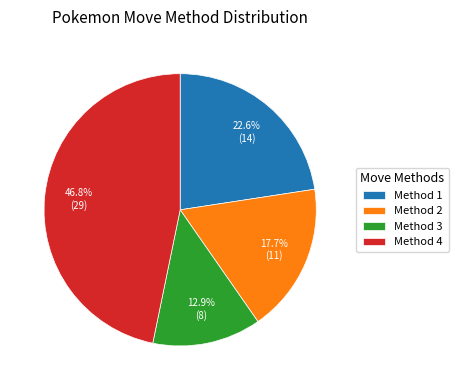

Which has a higher value, Method 4 or Method 1?

Method 4